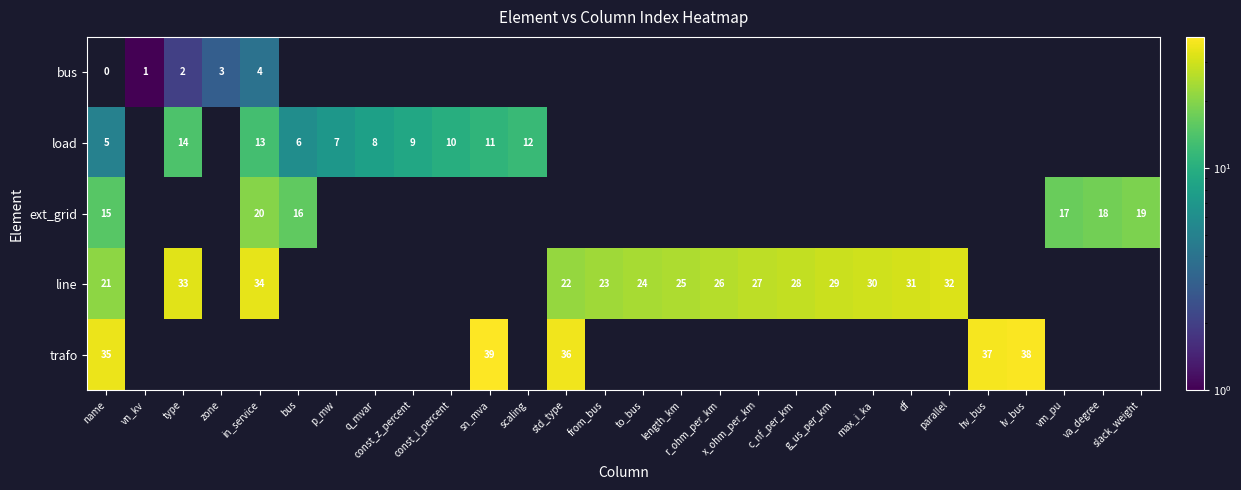

True or false: line has a value of 31 at df.

True